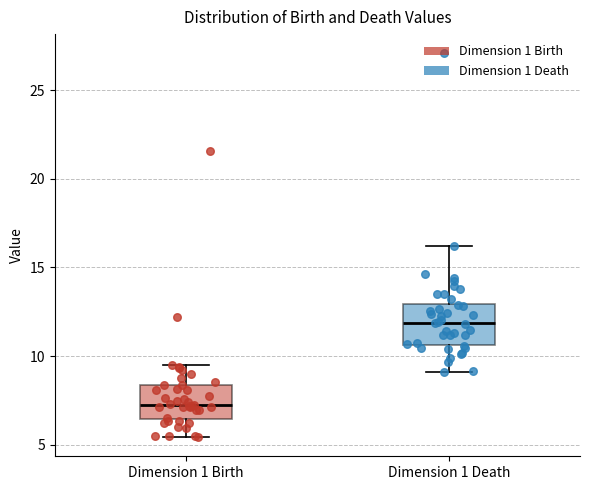

Which box has the highest median line?

Dimension 1 Death